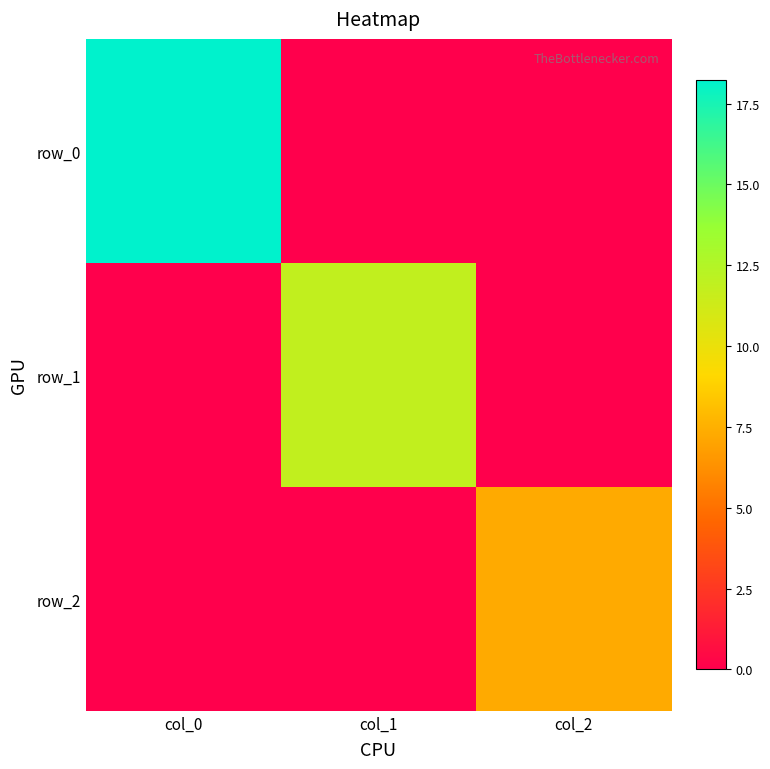

The row_2 series shows 0.0 at col_1. True or false?

True